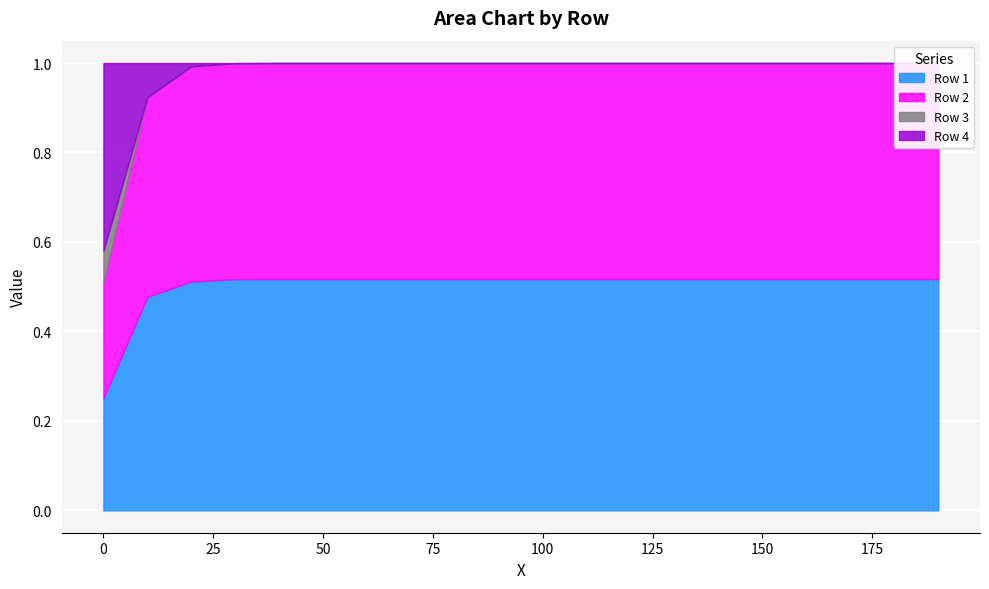

Reading left to right, transcribe all the data shown in this chart.

Row 1: 0=0.3	1=0.5	2=0.5	3=0.5	4=0.5	5=0.5	6=0.5	7=0.5	8=0.5	9=0.5	10=0.5	11=0.5	12=0.5	13=0.5	14=0.5	15=0.5	16=0.5	17=0.5	18=0.5	19=0.5
Row 2: 0=0.3	1=0.4	2=0.5	3=0.5	4=0.5	5=0.5	6=0.5	7=0.5	8=0.5	9=0.5	10=0.5	11=0.5	12=0.5	13=0.5	14=0.5	15=0.5	16=0.5	17=0.5	18=0.5	19=0.5
Row 3: 0=0.1	1=0.0	2=0.0	3=0.0	4=0.0	5=0.0	6=0.0	7=0.0	8=0.0	9=0.0	10=0.0	11=0.0	12=0.0	13=0.0	14=0.0	15=0.0	16=0.0	17=0.0	18=0.0	19=0.0
Row 4: 0=0.4	1=0.1	2=0.0	3=0.0	4=0.0	5=0.0	6=0.0	7=0.0	8=0.0	9=0.0	10=0.0	11=0.0	12=0.0	13=0.0	14=0.0	15=0.0	16=0.0	17=0.0	18=0.0	19=0.0